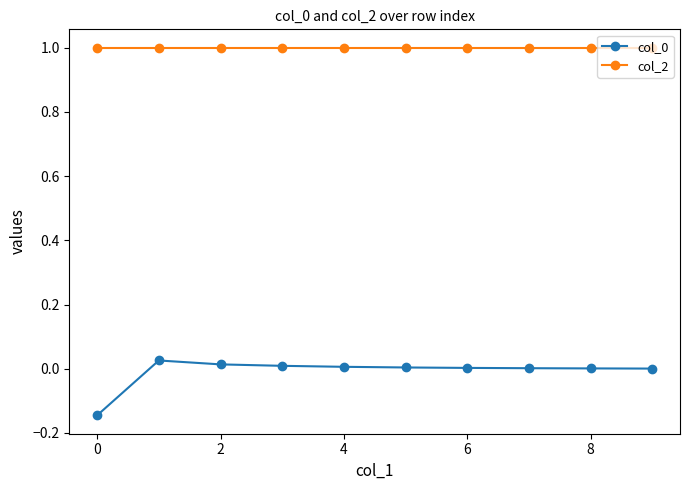

What is the value of the col_2 point at the 4th from the left?

1.0